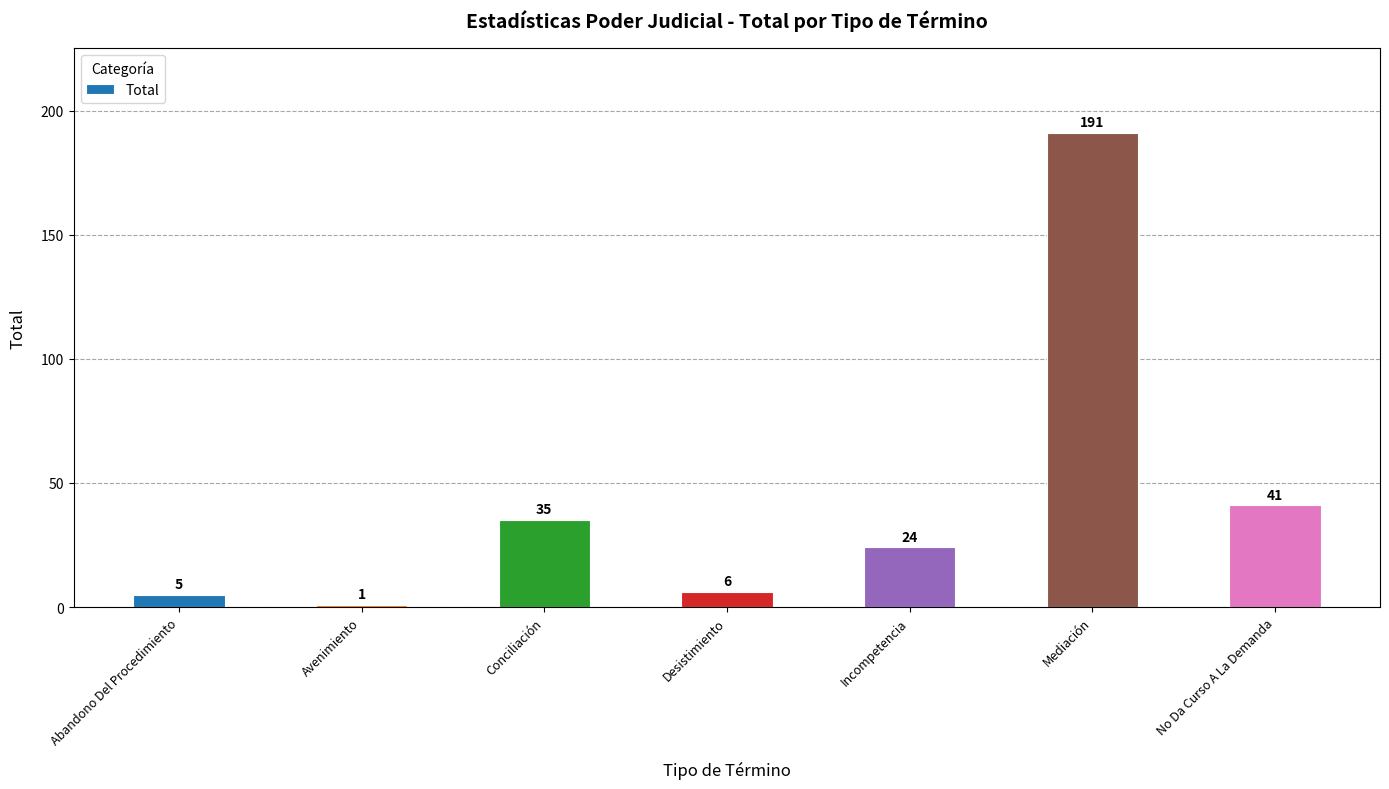

The chart shows a value of 18 at Conciliación. True or false?

False